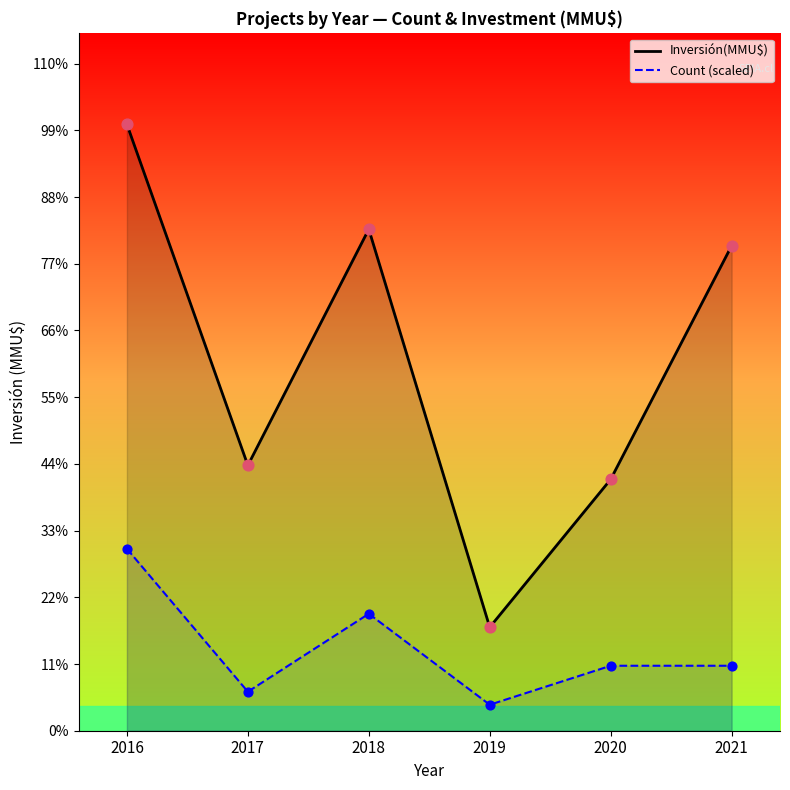

Which series contains the lowest Y value?

Count (scaled)